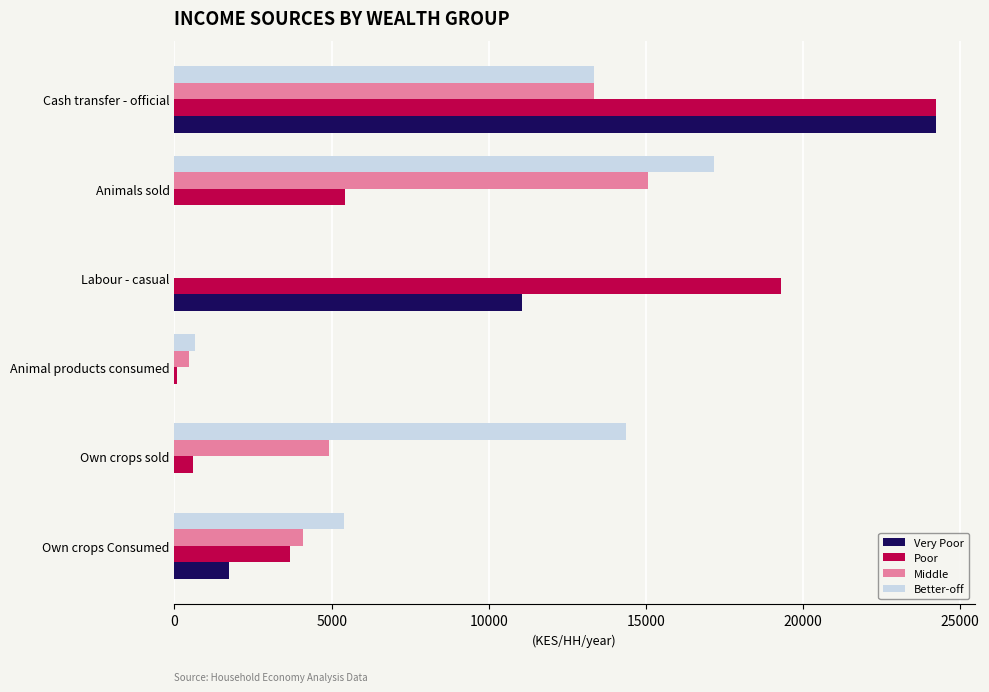

How many data points in Better-off are above 13339?

3